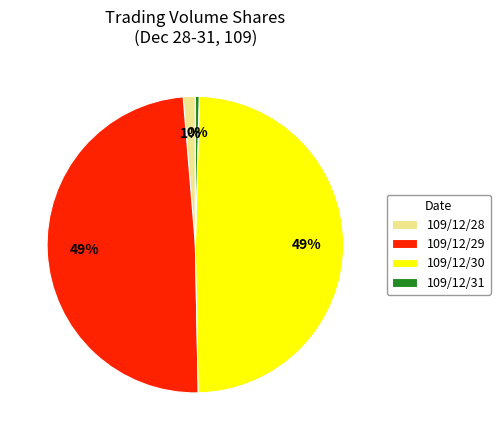

Is it true that 109/12/30 is 49% of the pie?

True